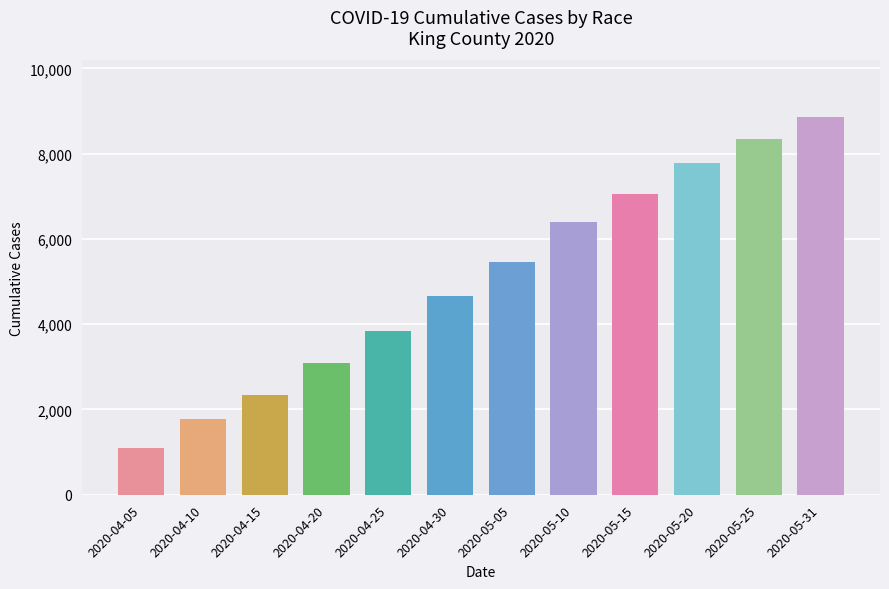

What is the label of the 12th bar from the left?

2020-05-31